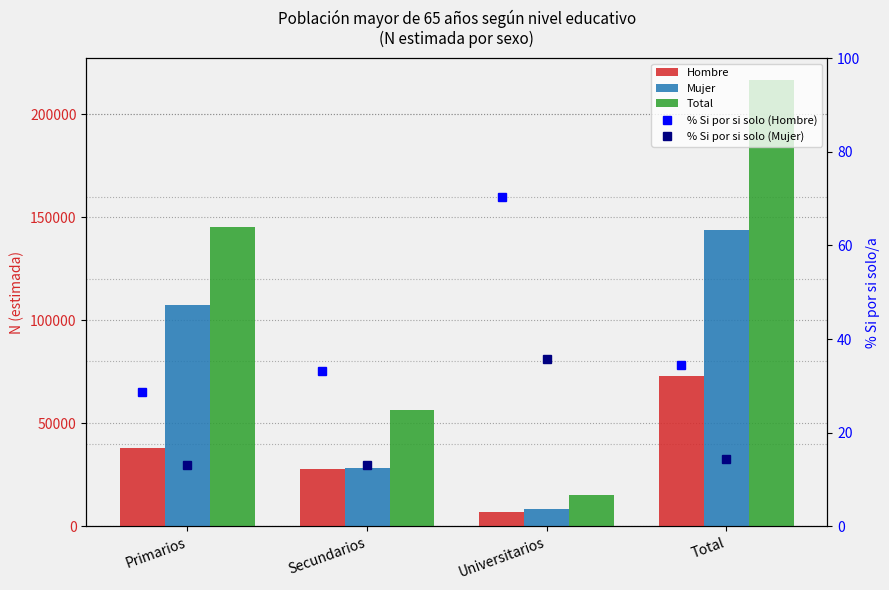

Rank the series at Secundarios from lowest to highest value.

% Si por si solo (Mujer), % Si por si solo (Hombre), Hombre, Mujer, Total